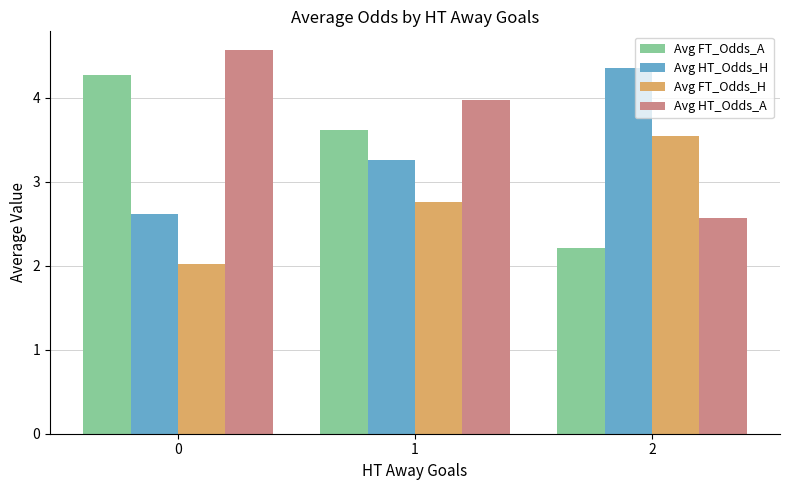

Where is Avg HT_Odds_H nearest to the value 3?

1